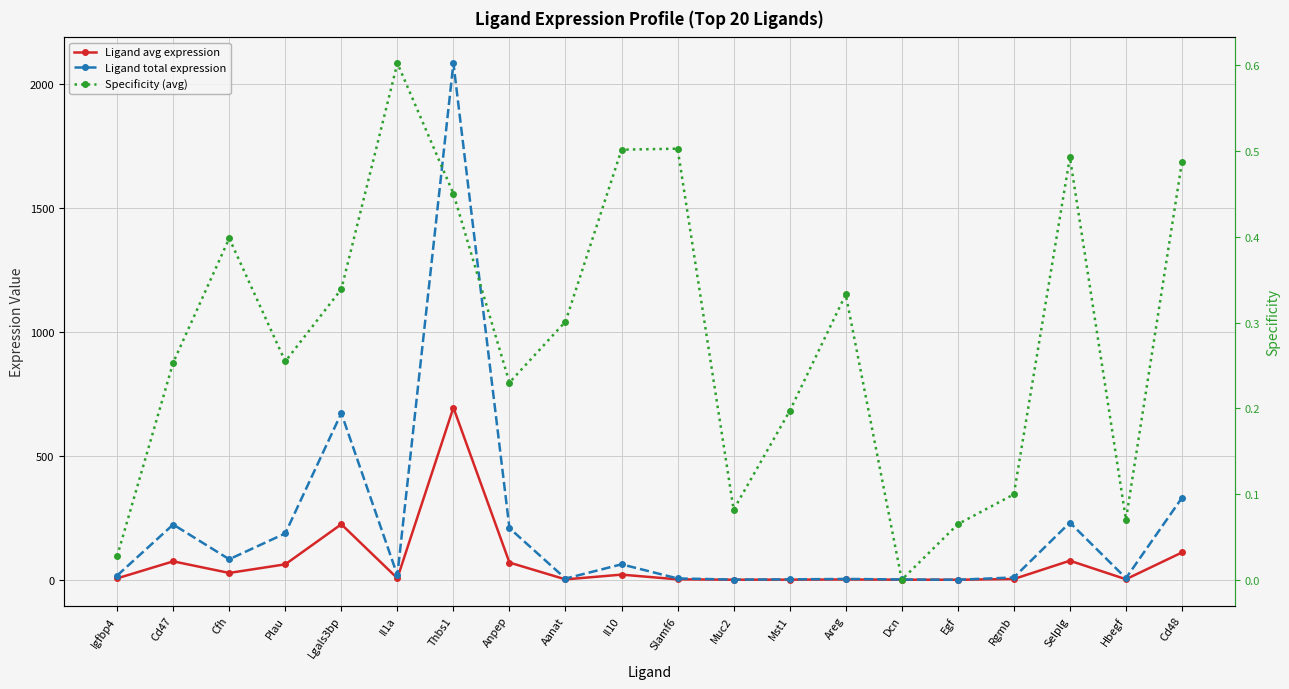

How many lines are shown in the chart?

3